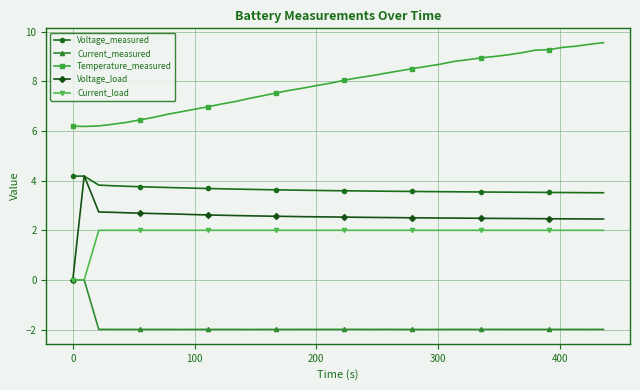

True or false: Temperature_measured and Voltage_measured cross at least once.

False